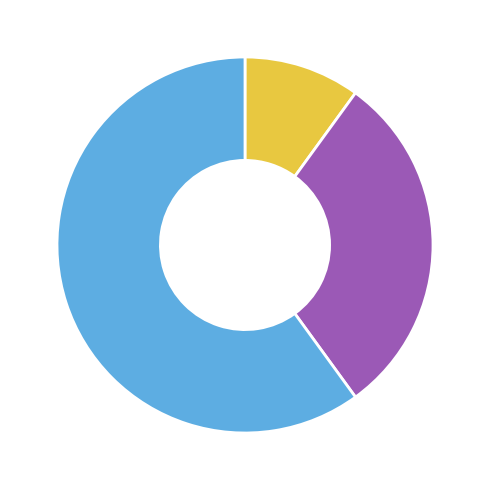

Is there any slice that represents more than half of the pie?

Yes